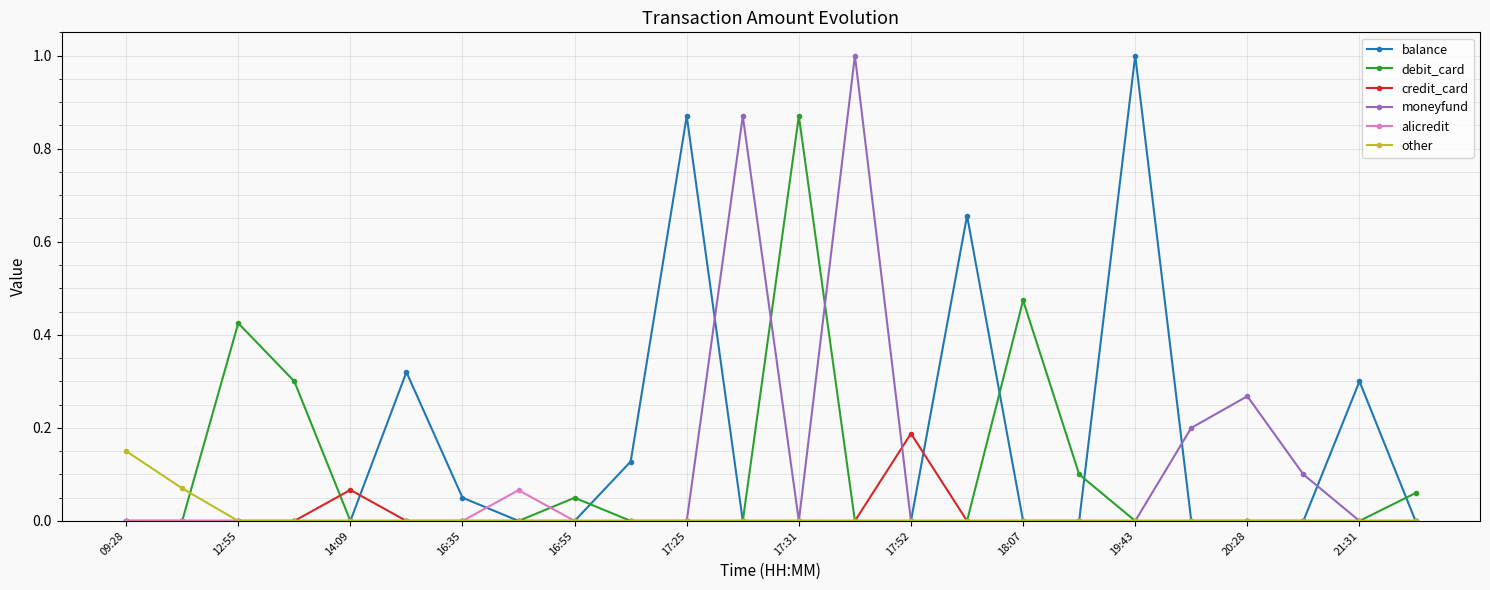

What is the greatest value displayed?

1.0